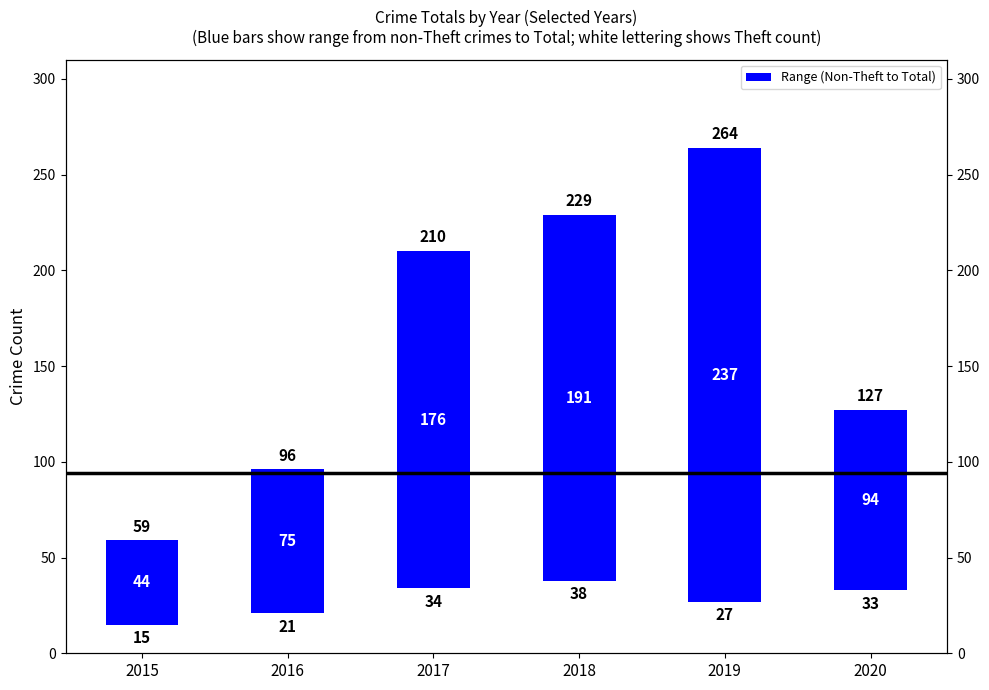

What is the ratio of the value at 2016 to the value at 2017?

0.4